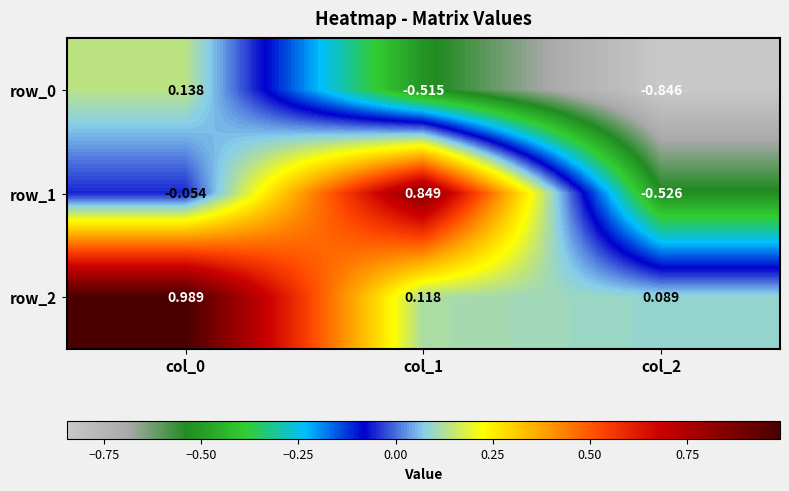

What is the sum of all row_0 values?

-1.2